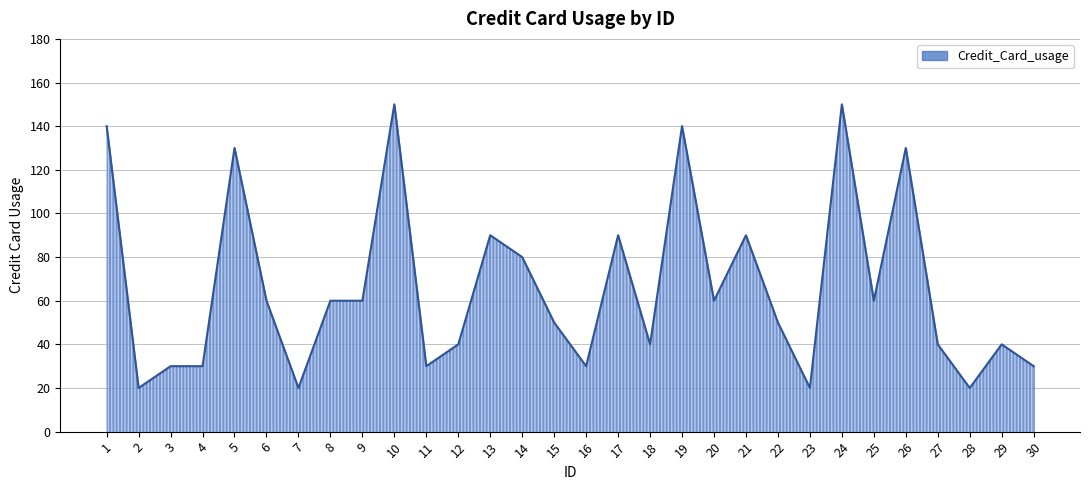

The chart shows a value of 40 at 29. True or false?

True